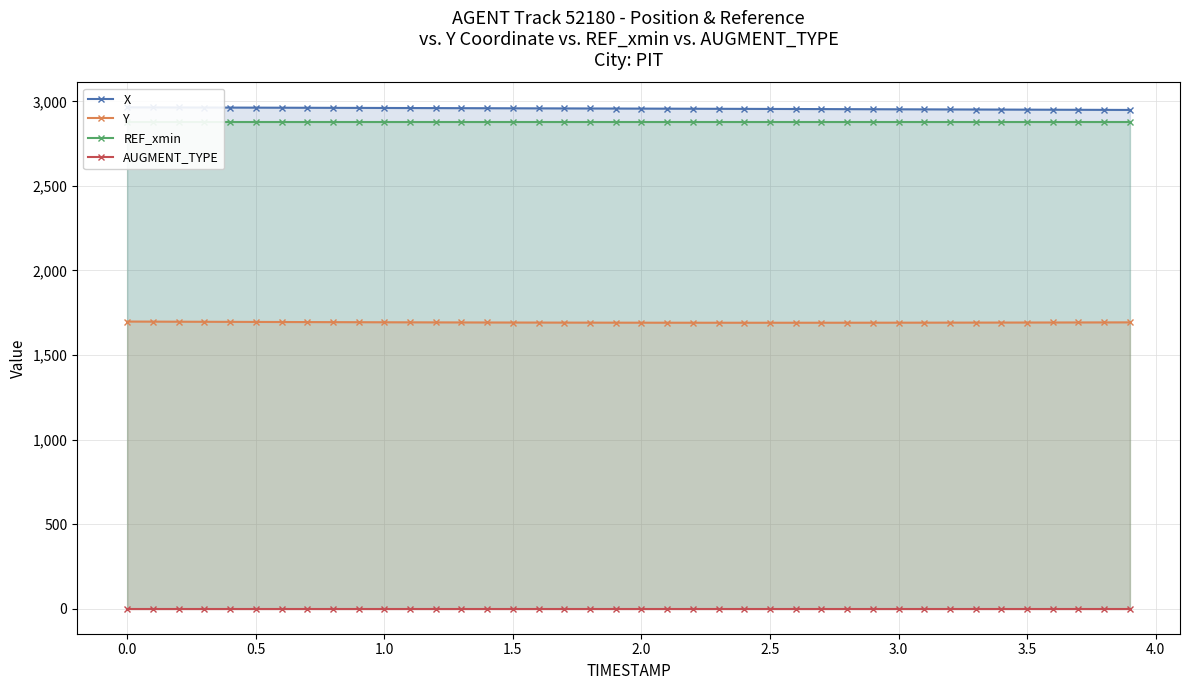

True or false: X and Y intersect in this chart.

False